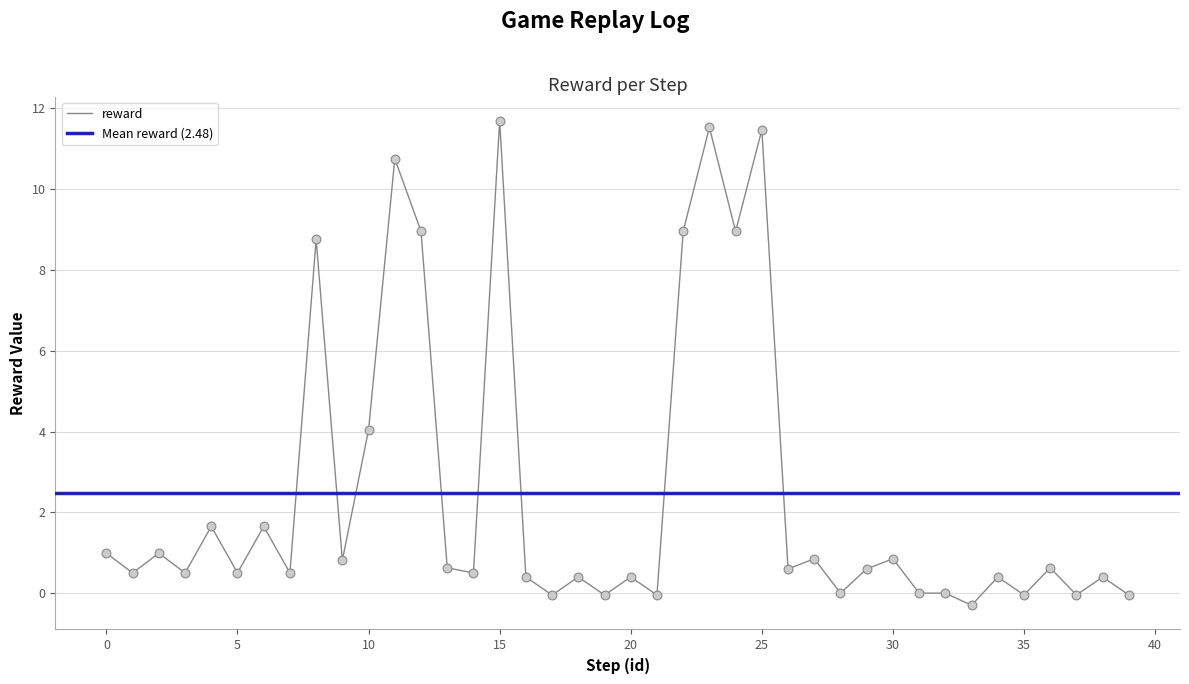

What is the change in value from 14 to 22?

+8.5